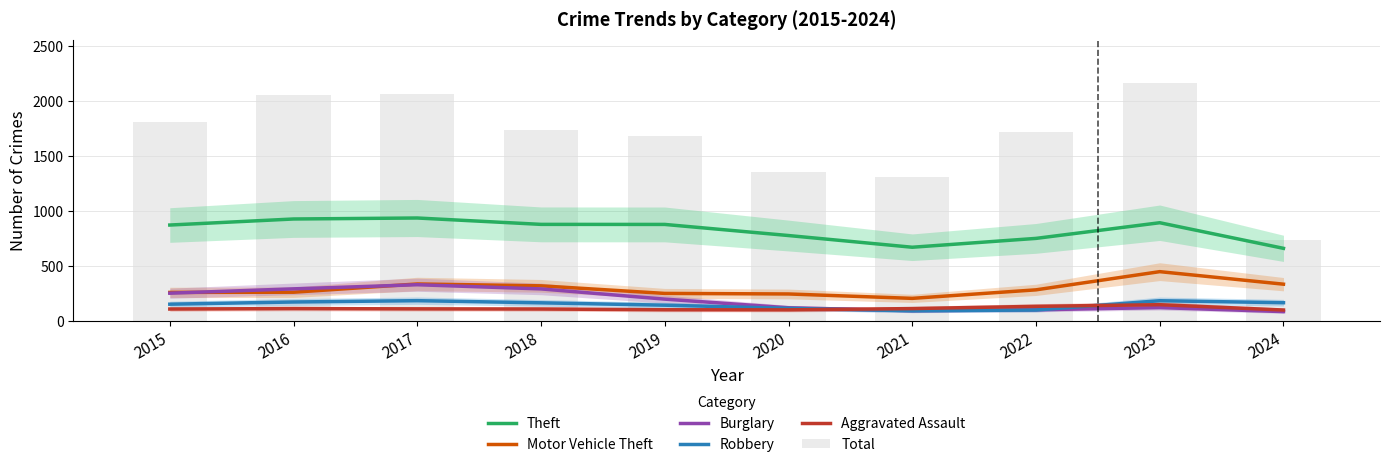

What is the average value of the Aggravated Assault series?

115.0